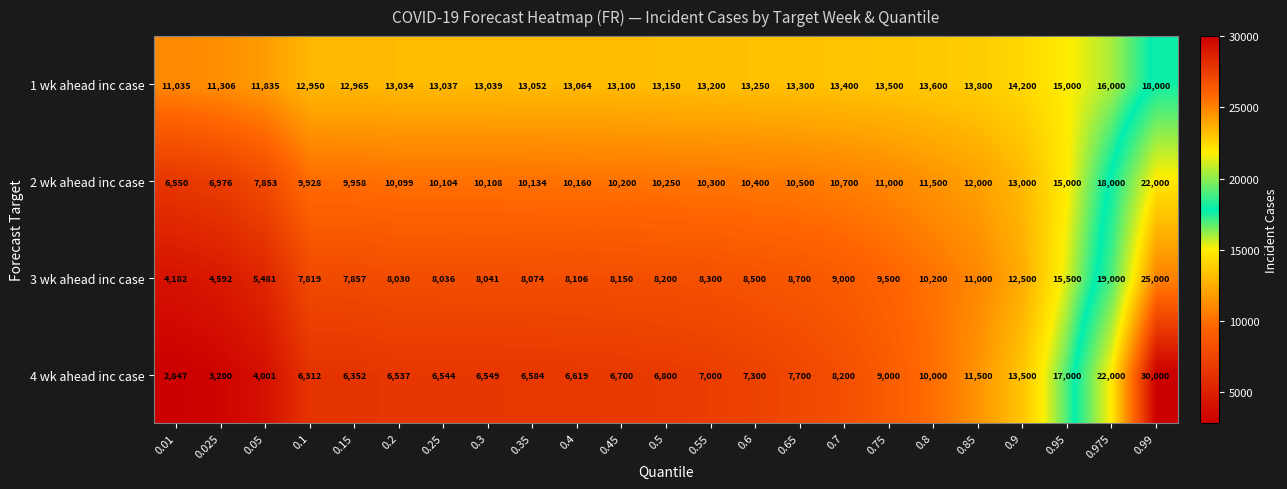

Which series changed the most between 0.5 and 0.75?

4 wk ahead inc case